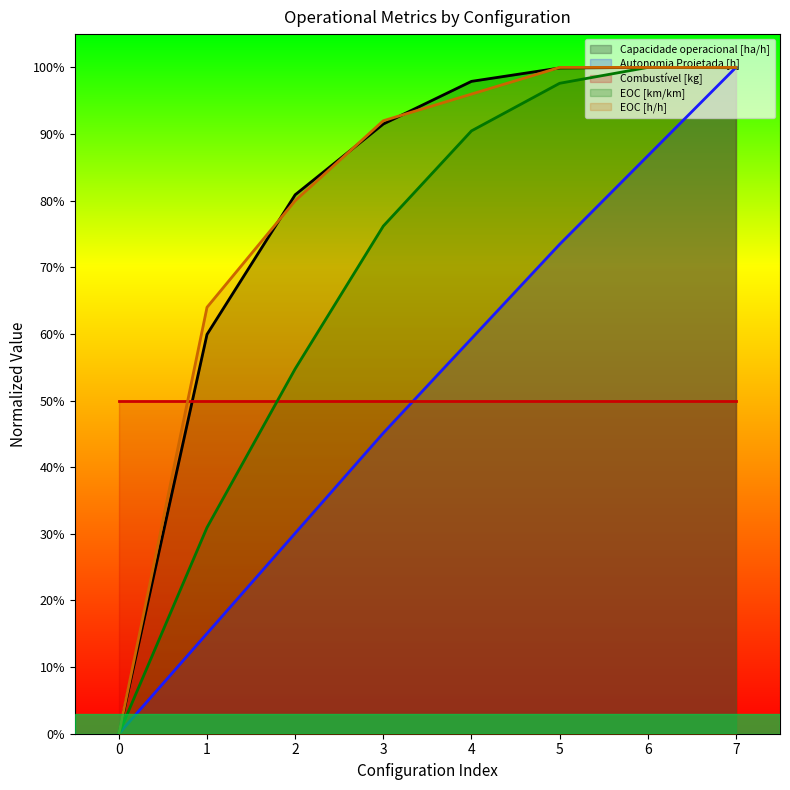

True or false: Autonomia Projetada [h] and EOC [h/h] cross at least once.

False